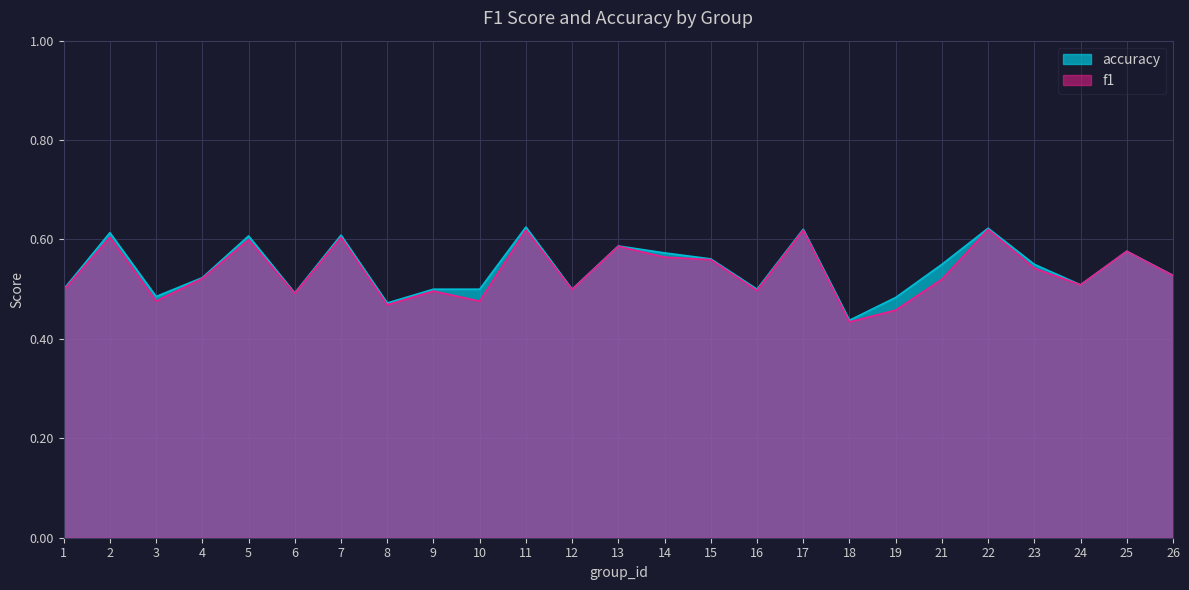

Rank the categories by accuracy value from highest to lowest.

11, 22, 17, 2, 7, 5, 13, 25, 14, 15, 21, 23, 26, 4, 24, 1, 9, 10, 12, 16, 6, 3, 19, 8, 18